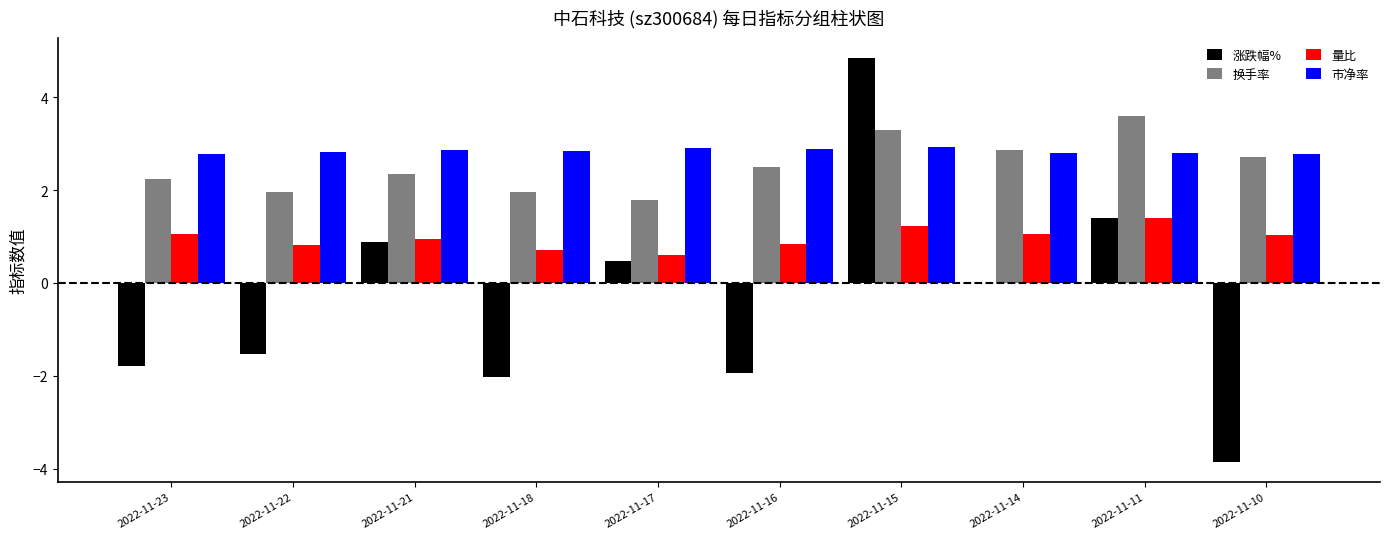

Does the chart contain stacked bars?

No